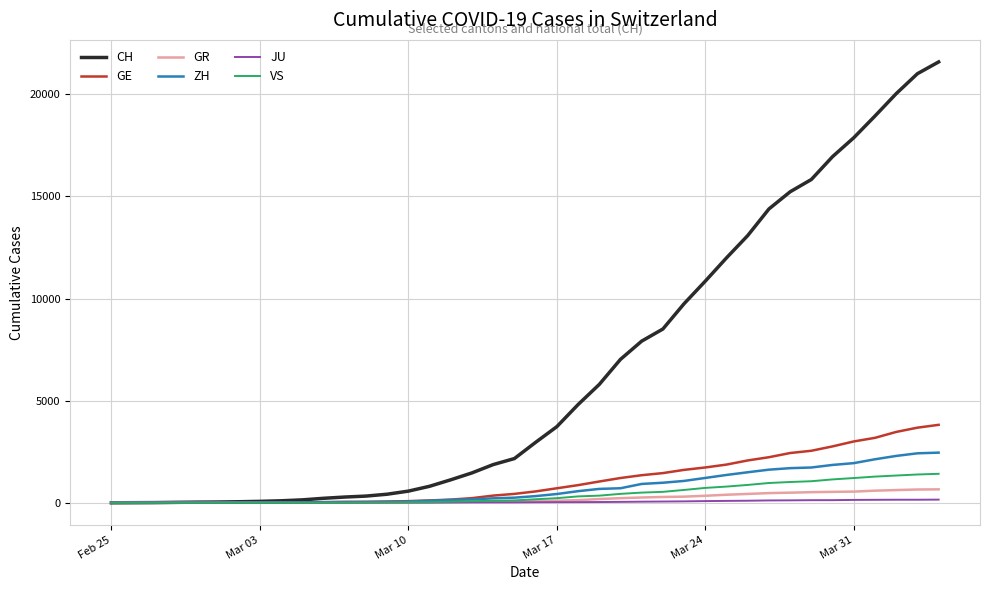

How many series are shown in this chart?

6